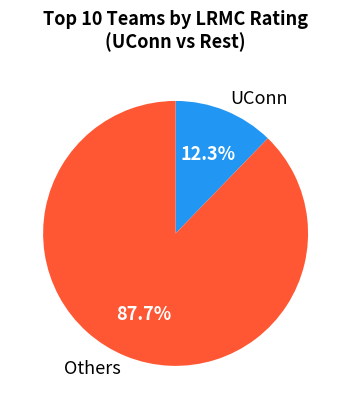

Is the sum of Others and UConn greater than half?

Yes